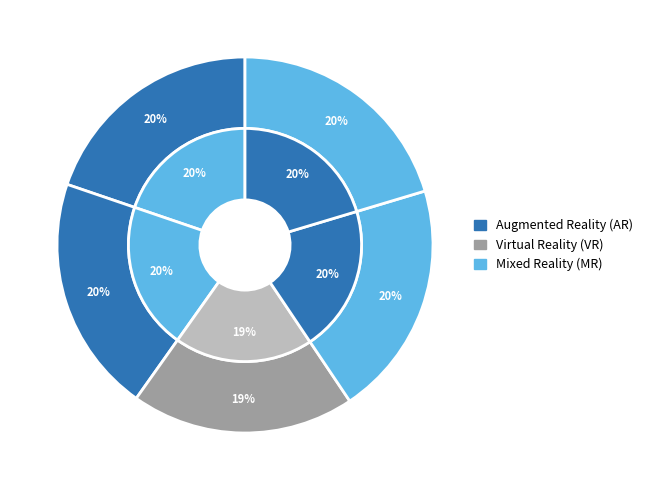

Rank the categories by value from highest to lowest.

2, 5, 4, 1, 3